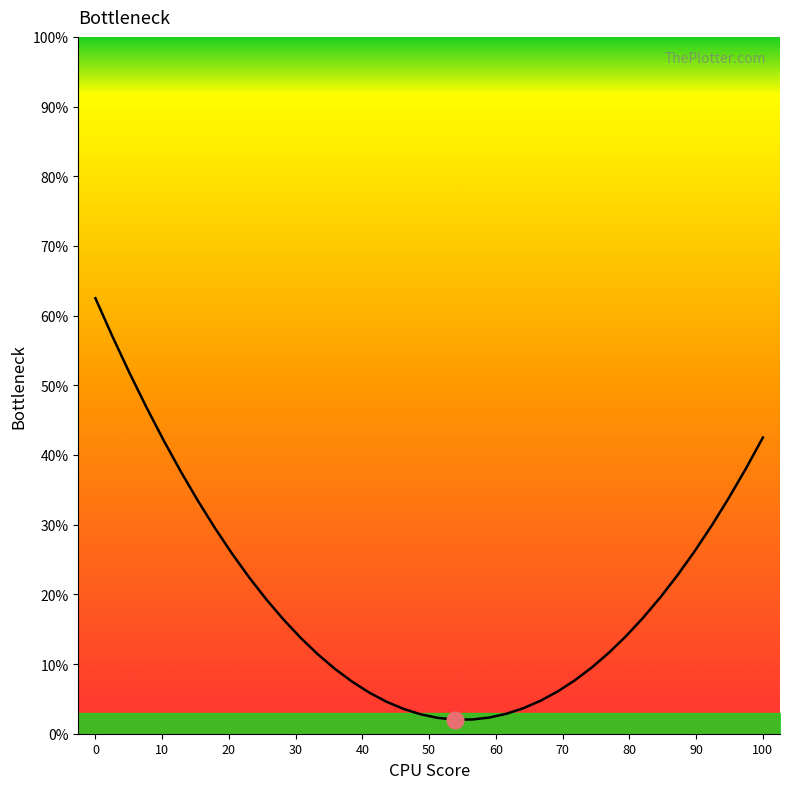

What is the difference between the maximum and minimum values?

60.5